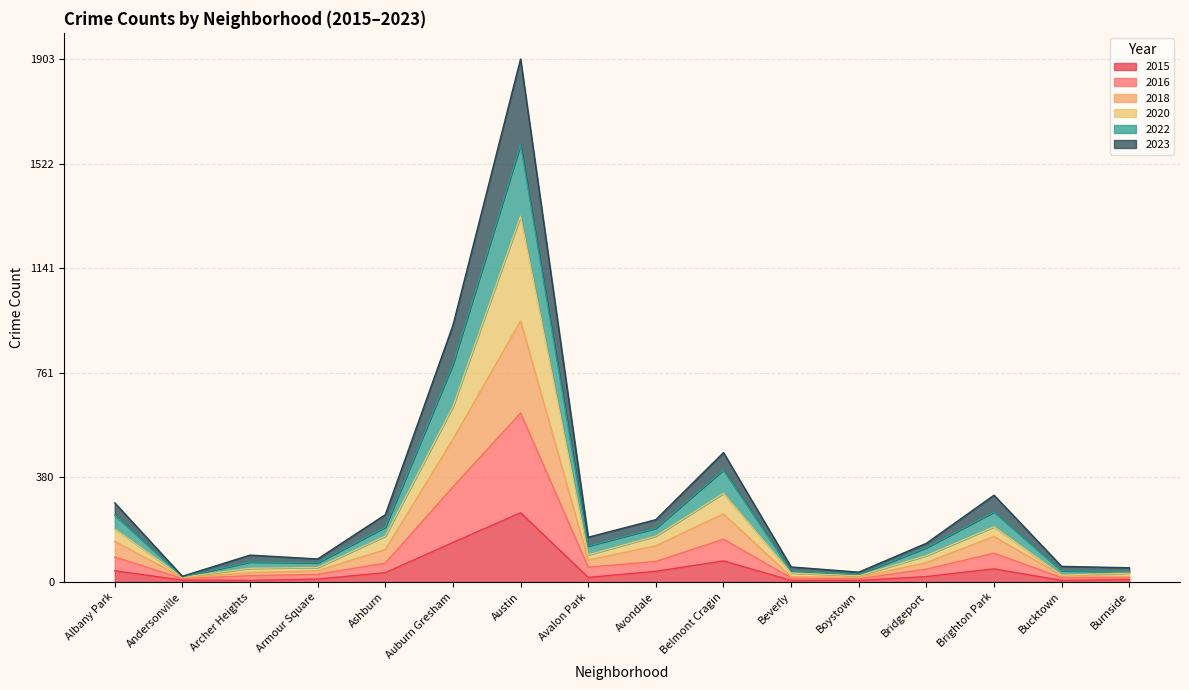

Is the value of 2023 at Beverly greater than the value of 2020 at Archer Heights?

Yes